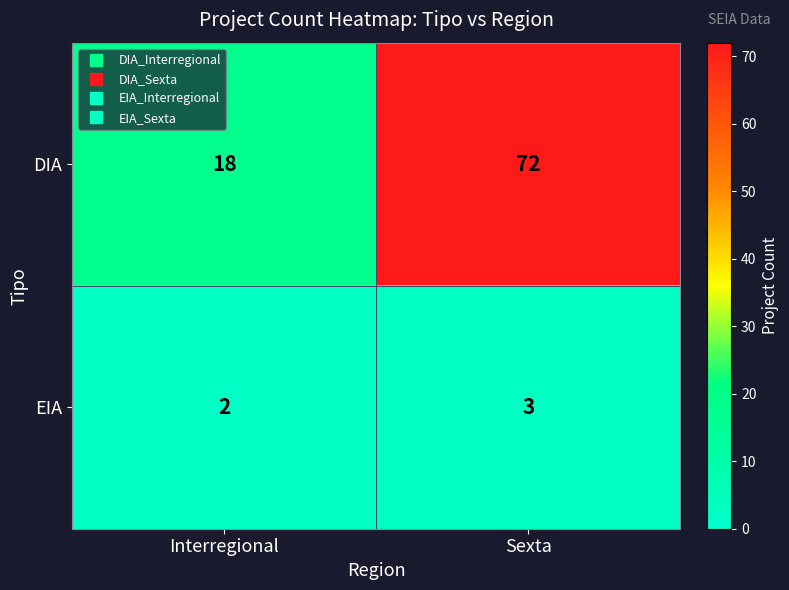

What is the sum of all EIA values?

5